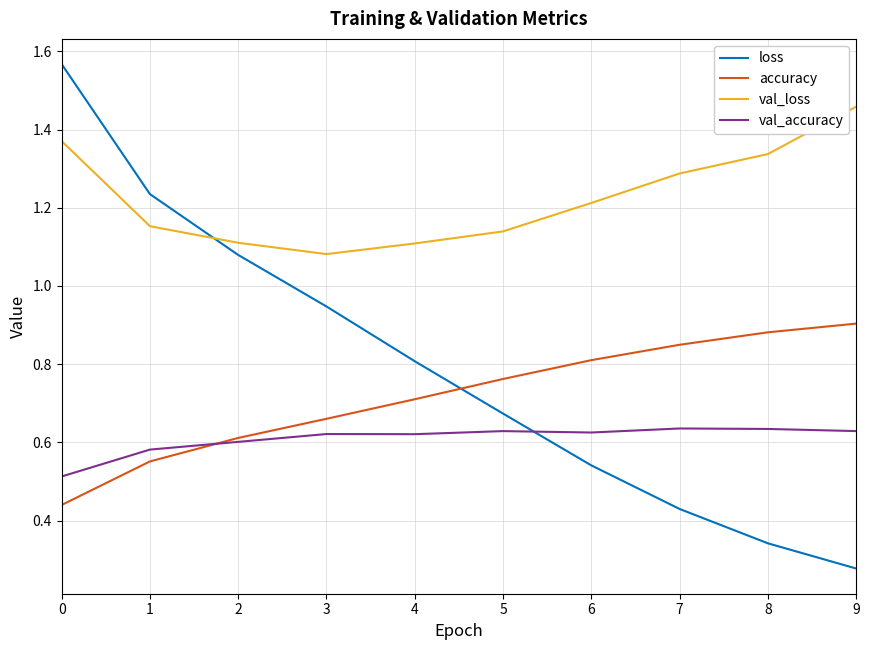

How many lines are shown in the chart?

4